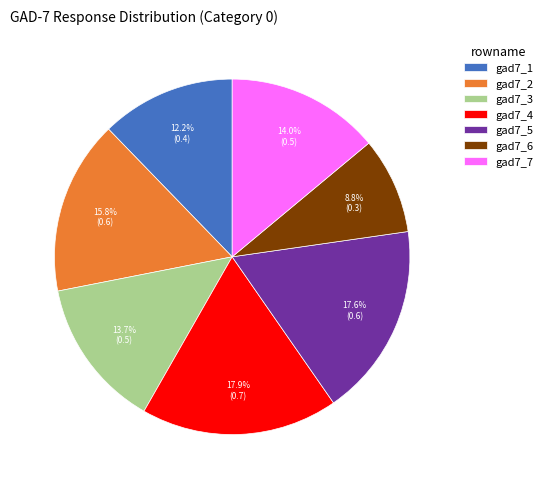

How many slices are in this pie chart?

7